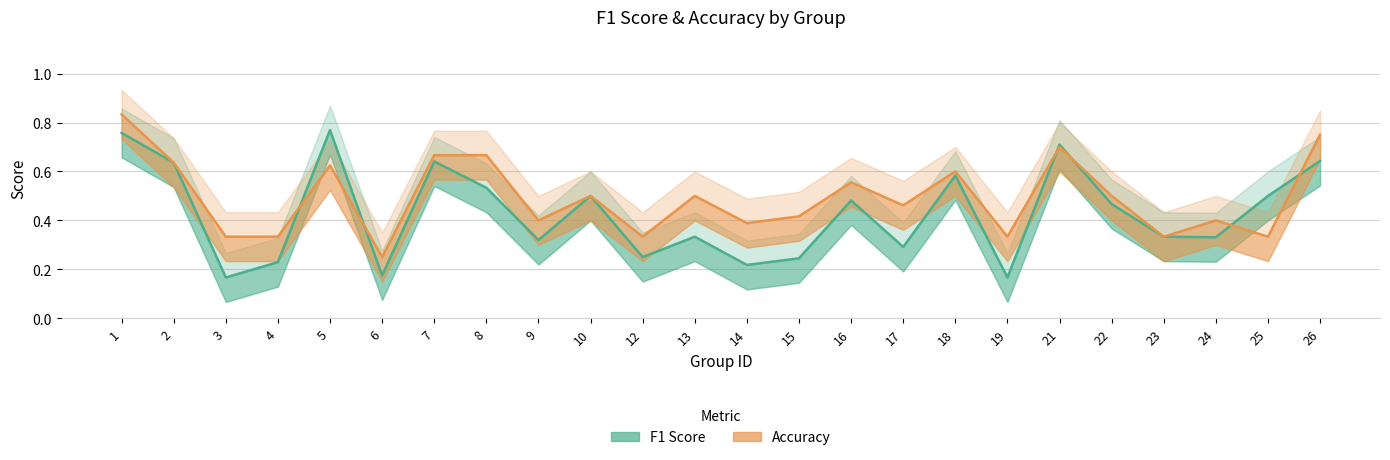

What is the difference between the f1 values at 21 and 13?

0.4